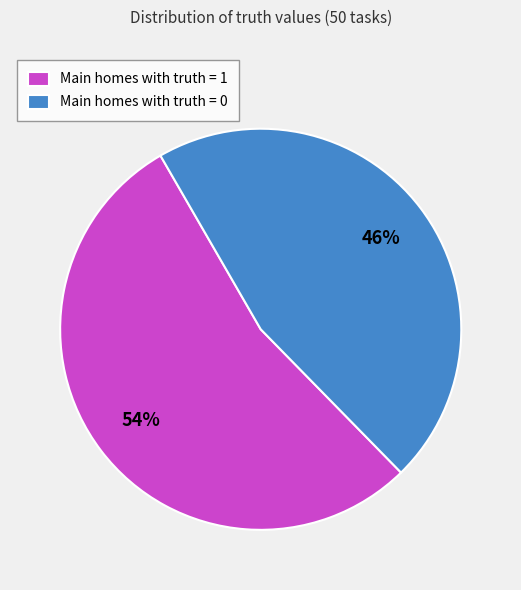

What is the ratio of the value at Main homes with truth = 0 to the value at Main homes with truth = 1?

0.9